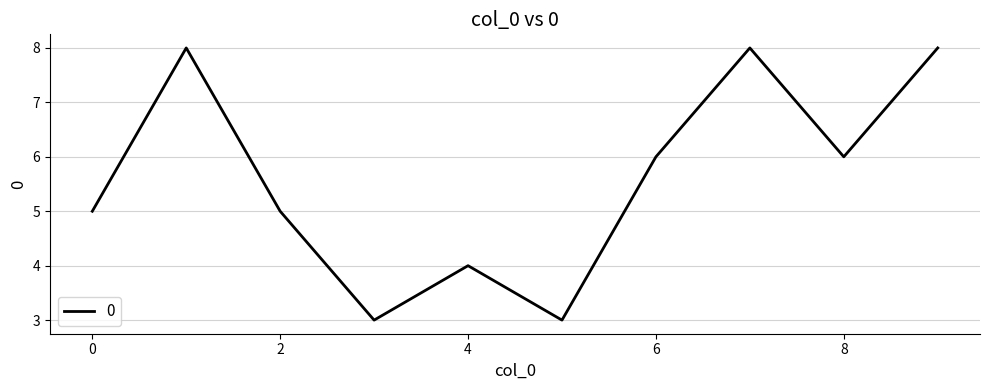

What is the difference between the maximum and minimum values?

5